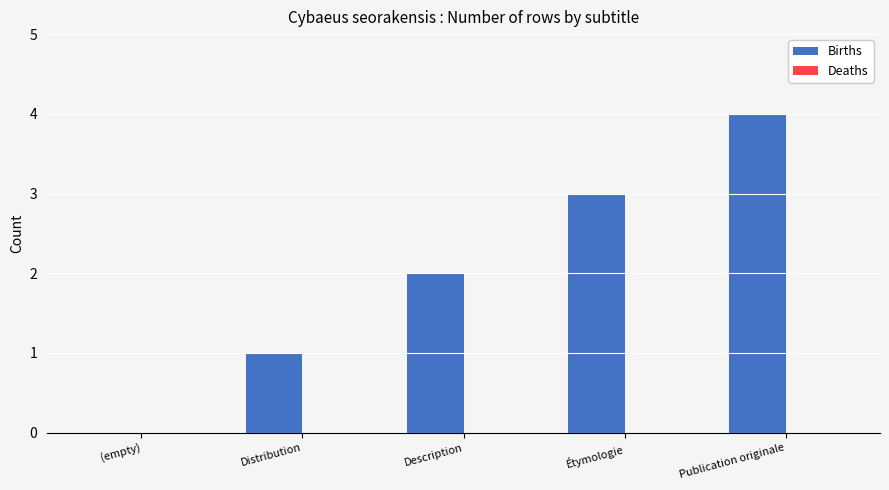

Read the value at Publication originale.

4